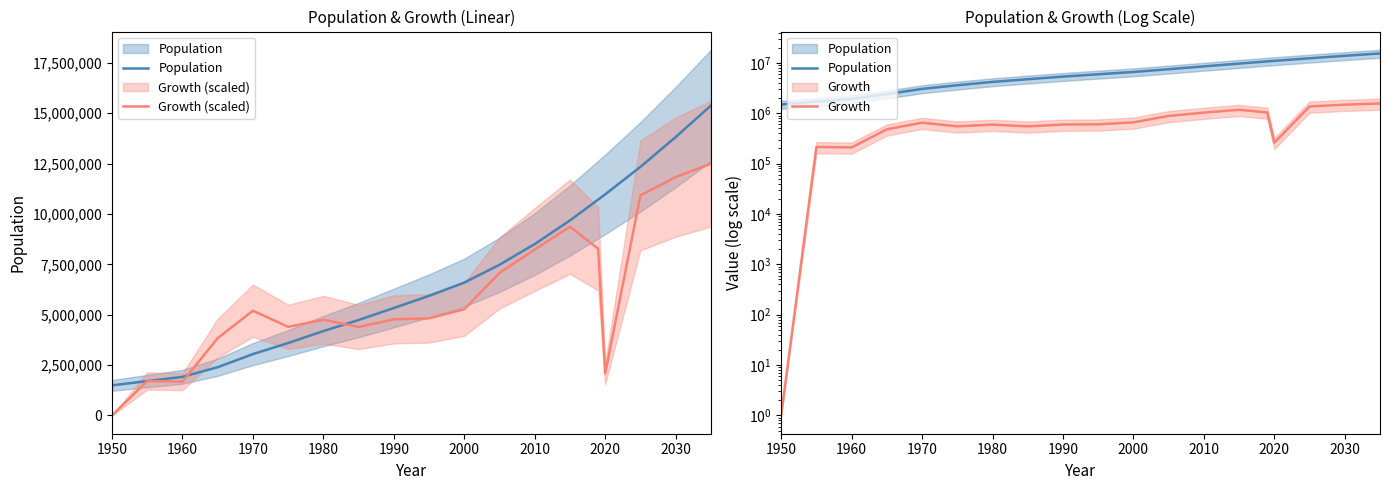

Is the value of Population at 1980 greater than the value of Growth at 15?

Yes